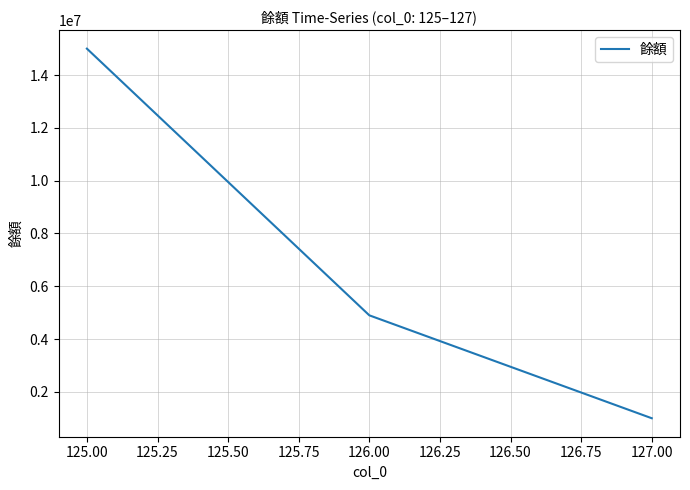

The value at 126.00 is 6439988. True or false?

False